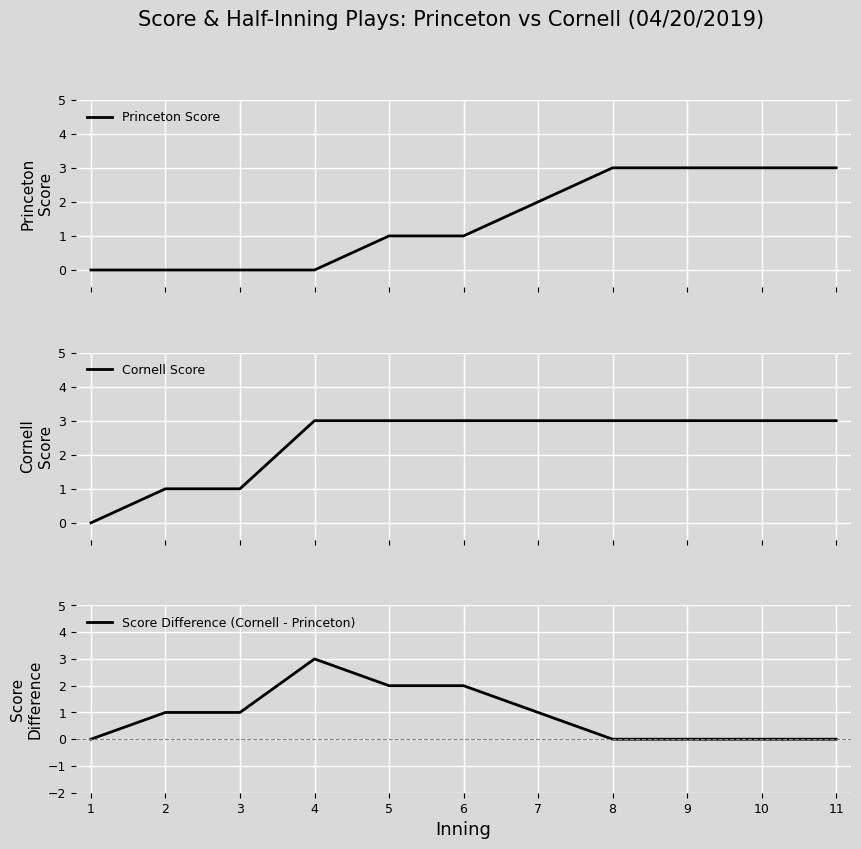

How many lines are shown in the chart?

3